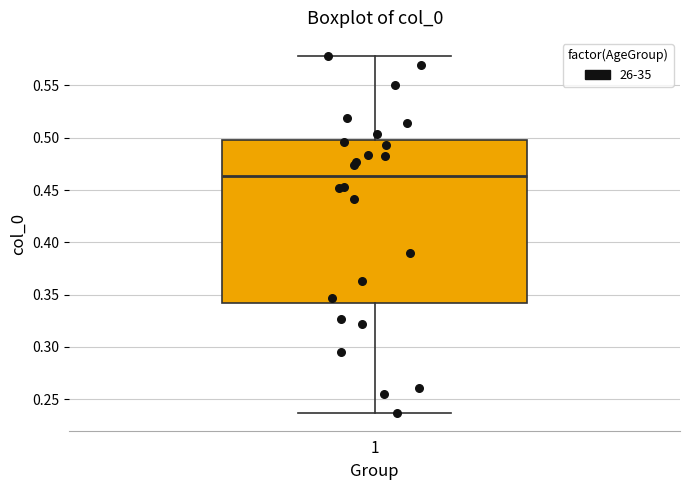

Read this box plot against the y-axis: the position of the median line, the range covered by the box, and the ends of both whiskers. The values are not printed on the chart, so give them approximately, as read against the axis.

median 0.465, box 0.340 to 0.500, whiskers 0.235 to 0.580